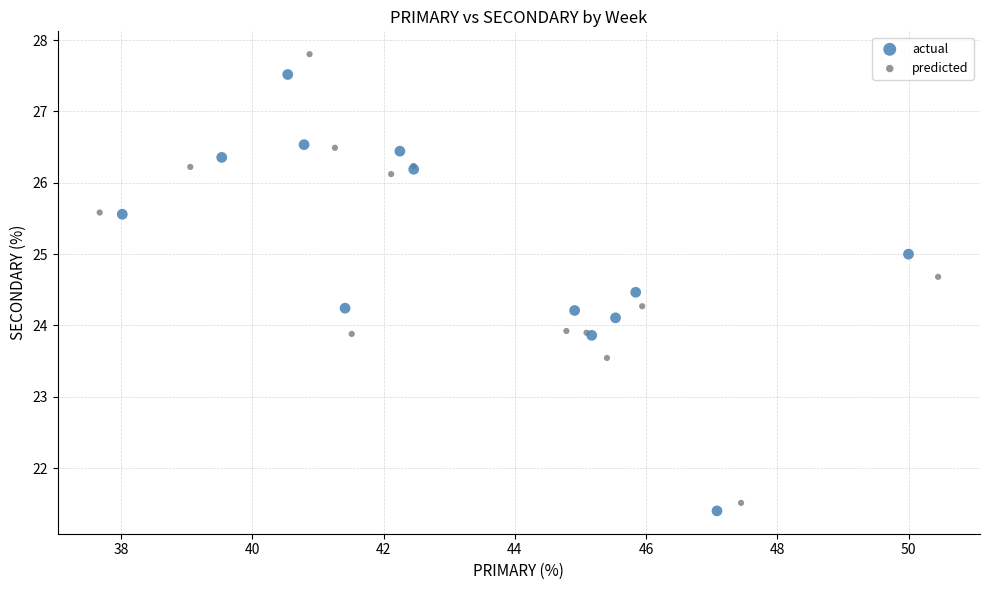

Which series contains the lowest Y value?

actual